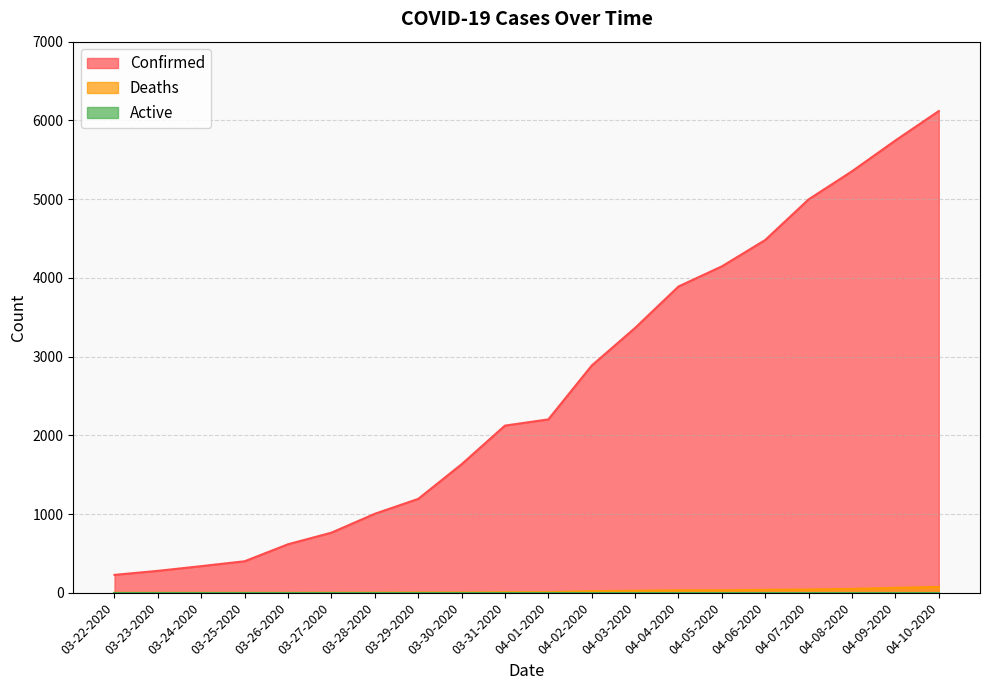

True or false: Confirmed and Deaths intersect in this chart.

False